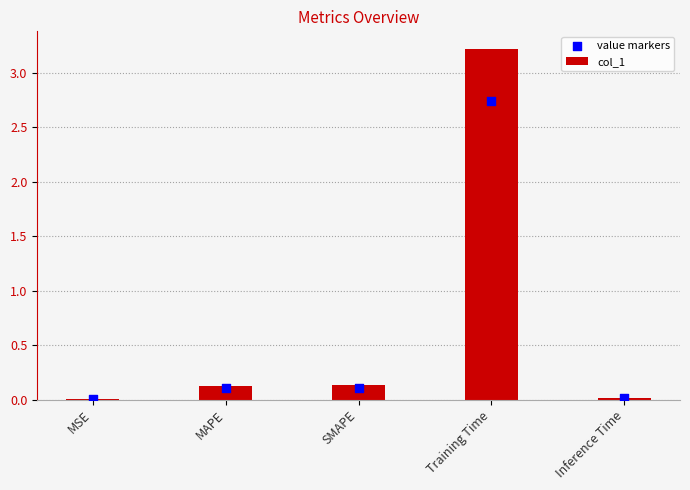

At how many categories does at least one series exceed 1?

1